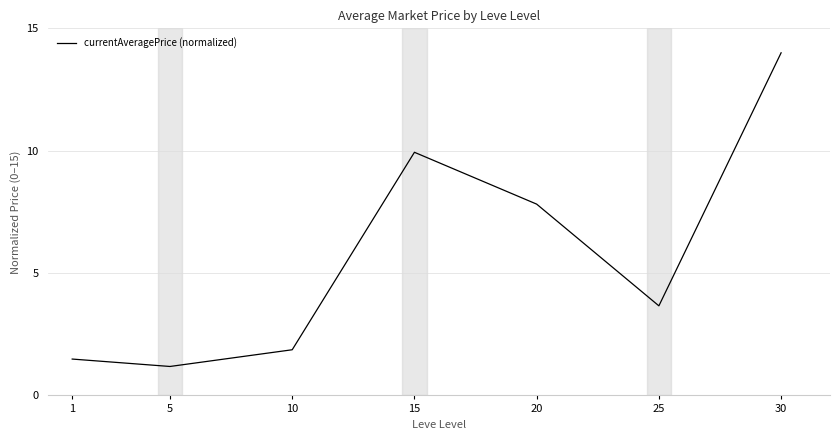

True or false: the data has more than 2 interior local peaks.

False